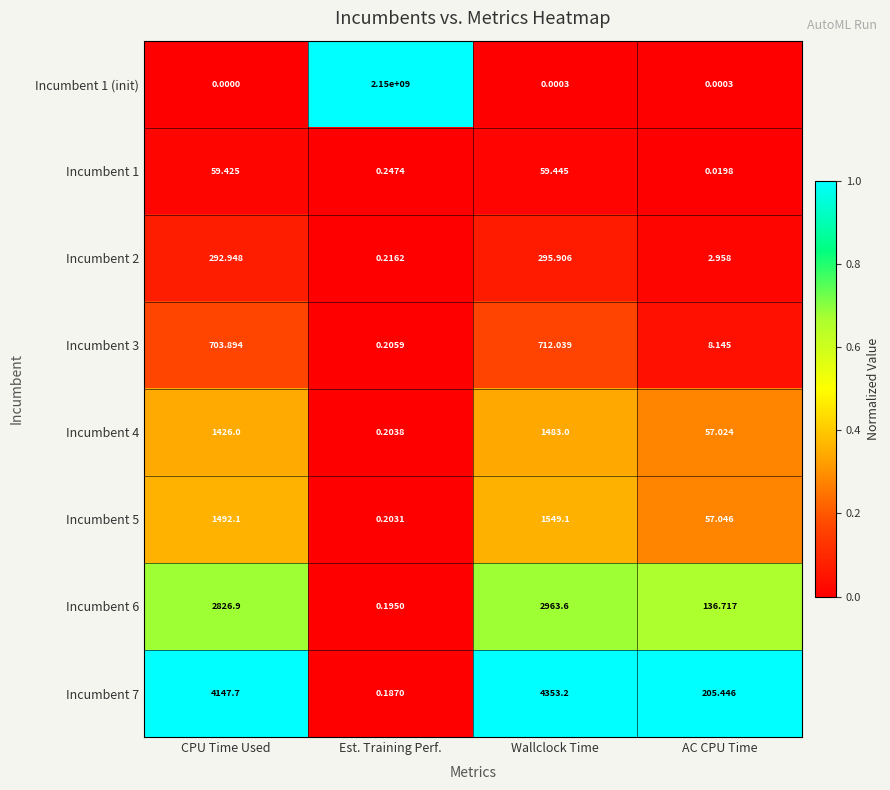

Between Wallclock Time and AC CPU Time, which series saw the biggest shift?

Incumbent 7